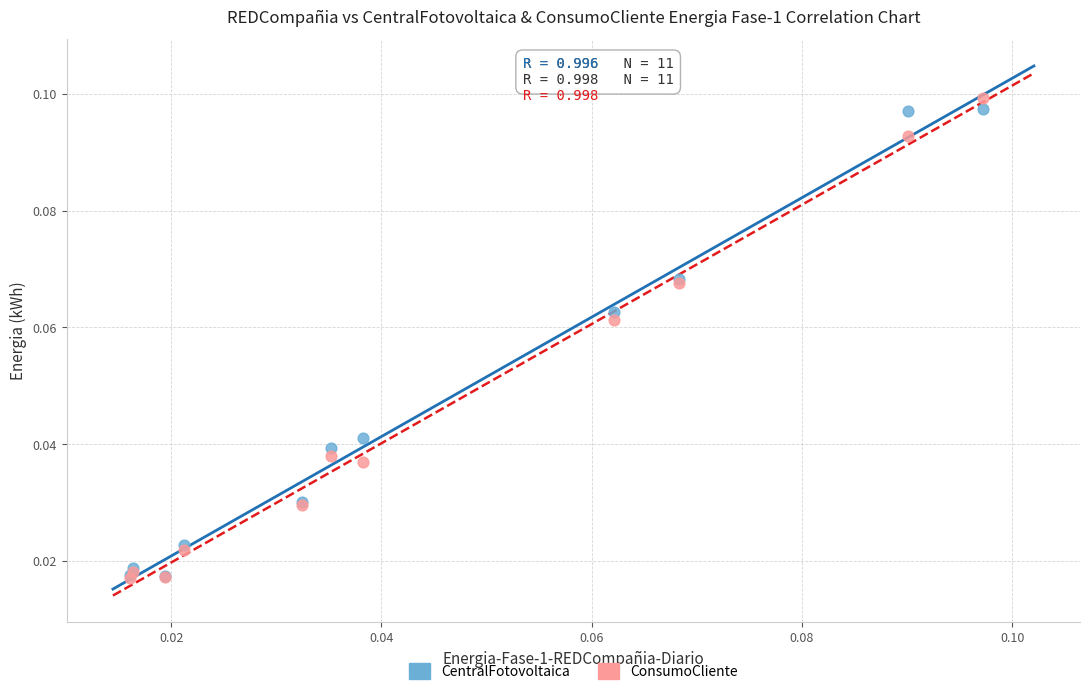

What are all the series names shown in the legend?

CentralFotovoltaica, ConsumoCliente